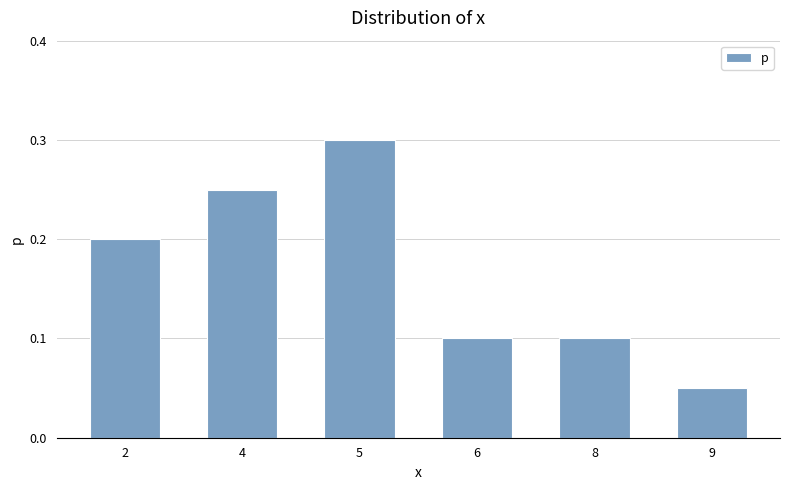

At which category does the chart reach its peak across all series?

5